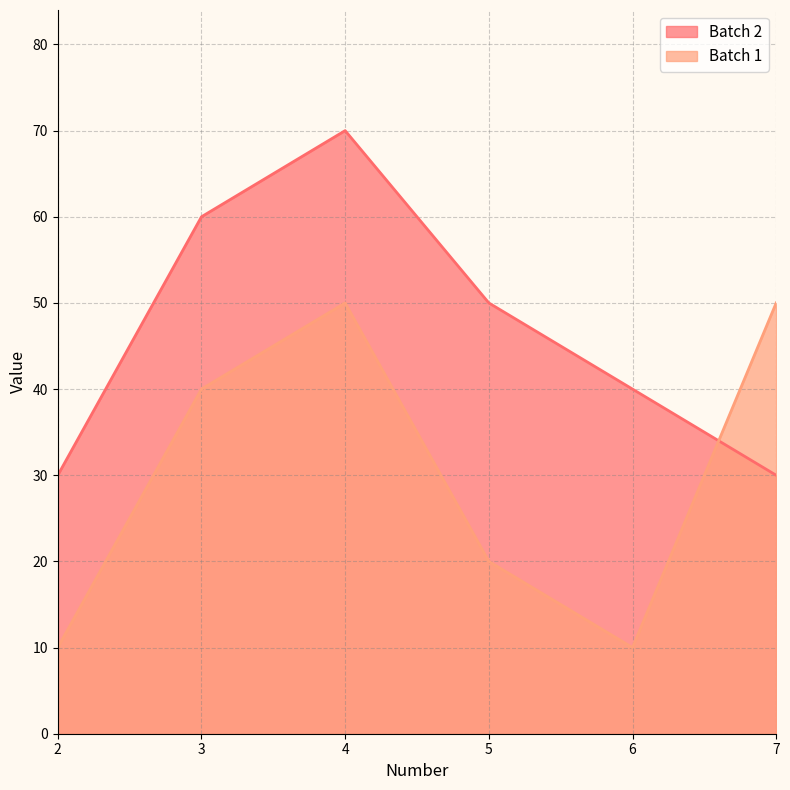

Which series has the largest range (max minus min)?

Batch 2